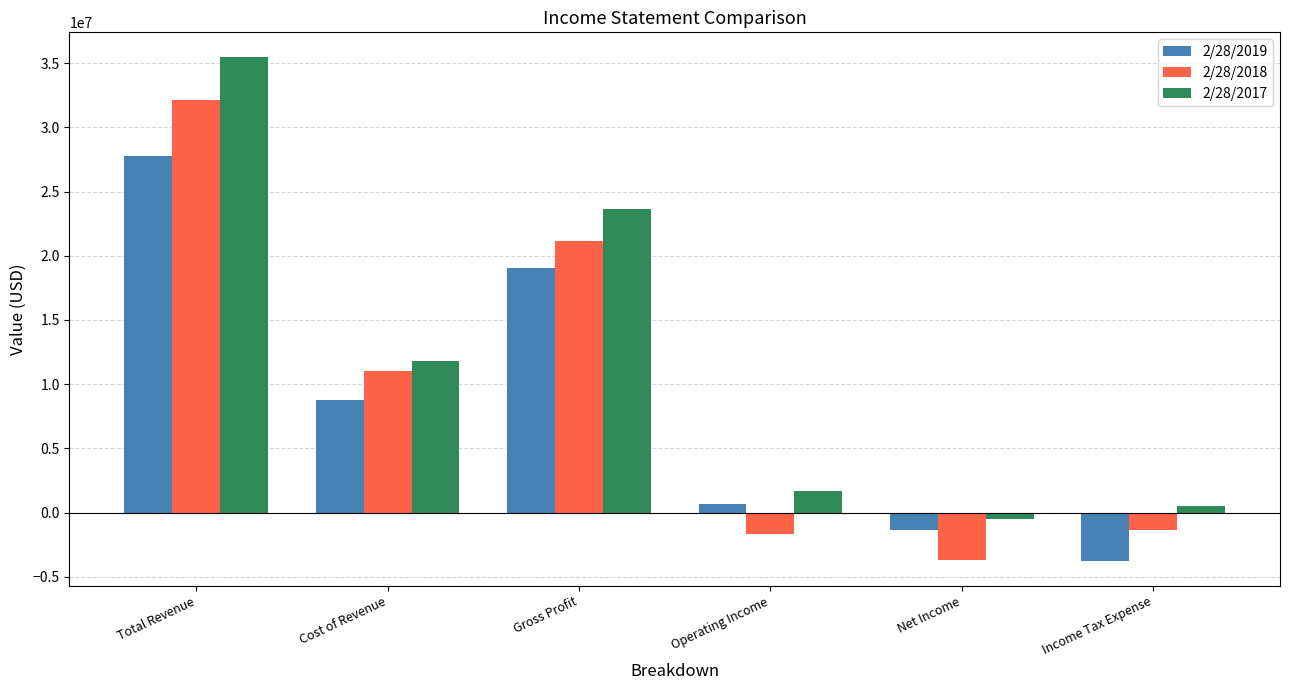

How many positive values does the 2/28/2019 series have?

4